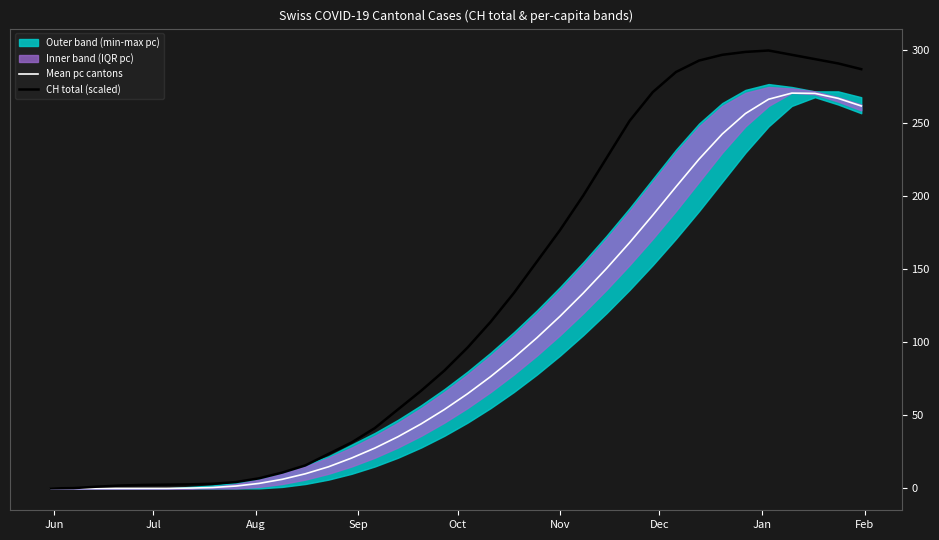

Reading right to left, extract all data points from this chart.

Mean pc cantons: 262.0	267.2	270.6	270.8	266.6	256.8	242.8	225.6	206.6	187.2	168.4	150.6	133.8	118.0	103.2	89.4	76.6	64.8	54.0	44.2	35.4	27.6	20.8	14.8	10.0	6.2	3.4	1.6	0.6	0.2	0.0	0.0	0.0	0.0	0.0	0.0
CH total (scaled): 287.2	291.1	294.1	297.0	300.0	299.0	297.0	293.1	285.2	271.5	251.8	226.2	200.7	177.0	155.4	133.8	114.1	96.4	80.7	66.9	54.1	41.3	31.5	23.6	15.7	10.8	6.9	4.3	3.1	2.8	2.6	2.4	2.0	1.2	0.2	0.0